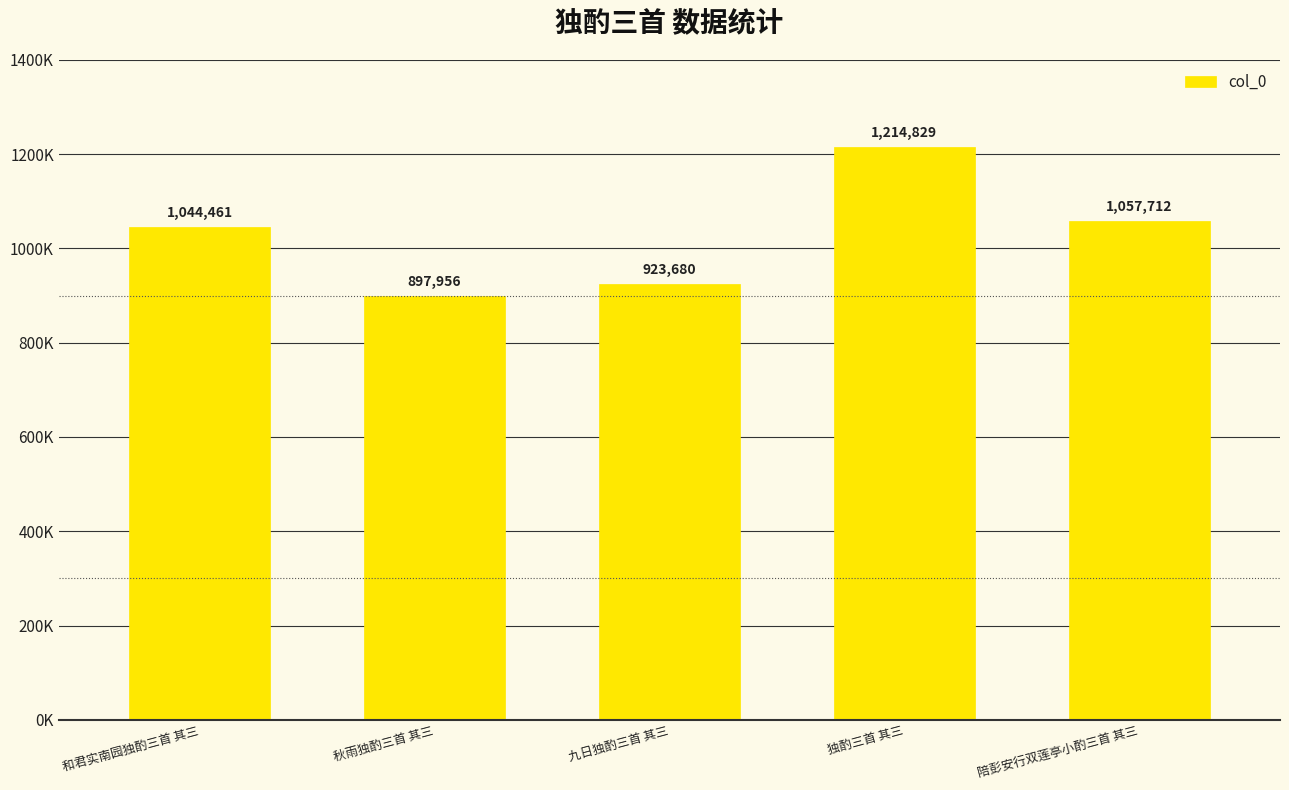

The value at 秋雨独酌三首 其三 is 1557404. True or false?

False